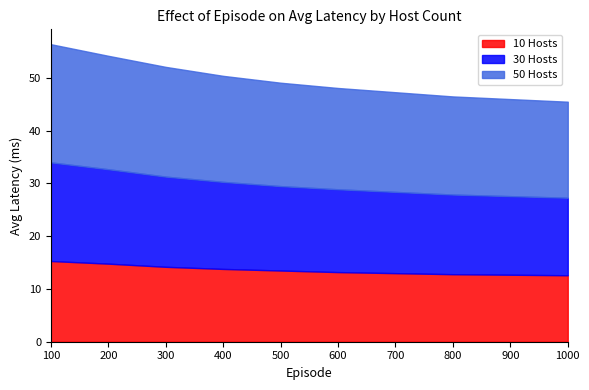

What is the lowest value of the 50 Hosts series?

18.2